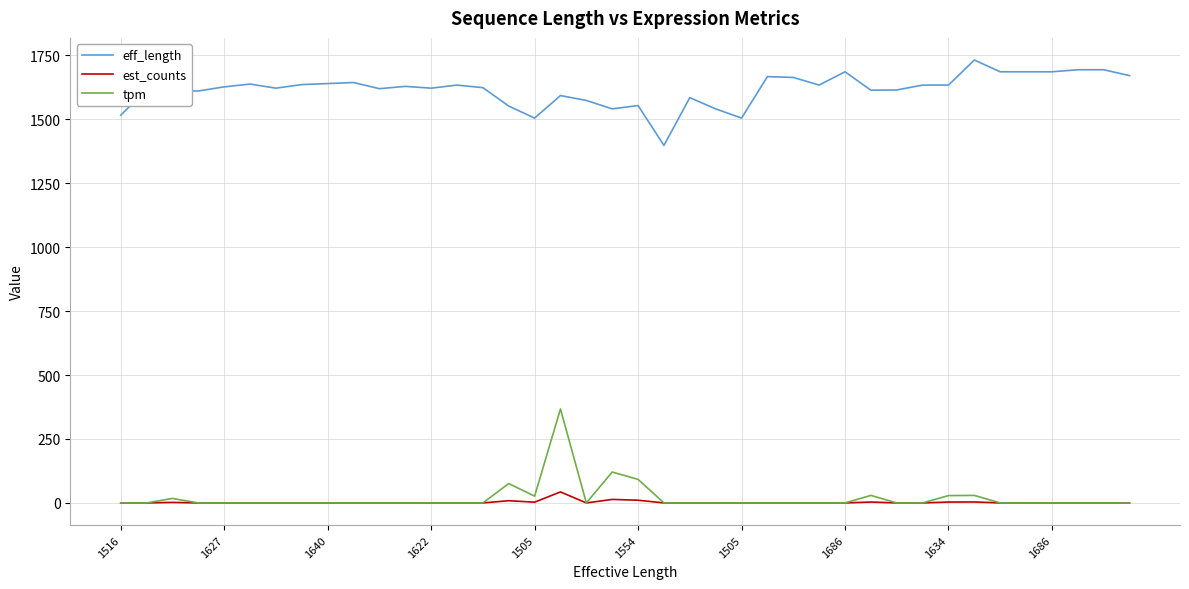

True or false: tpm and eff_length cross at least once.

False